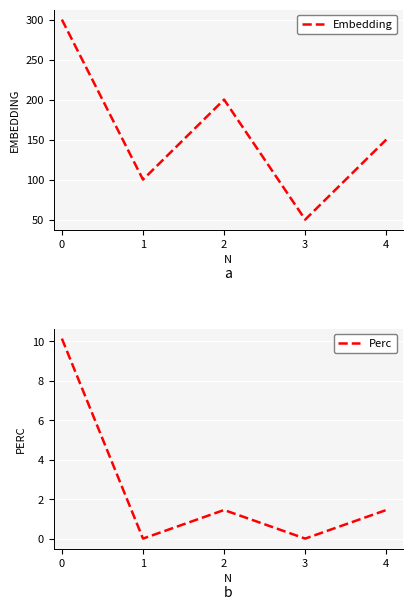

What are all the series names shown in the legend?

Embedding, Perc